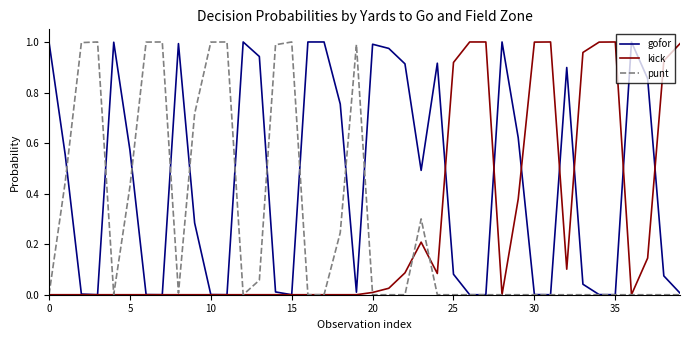

Which series has the largest total across all categories?

gofor